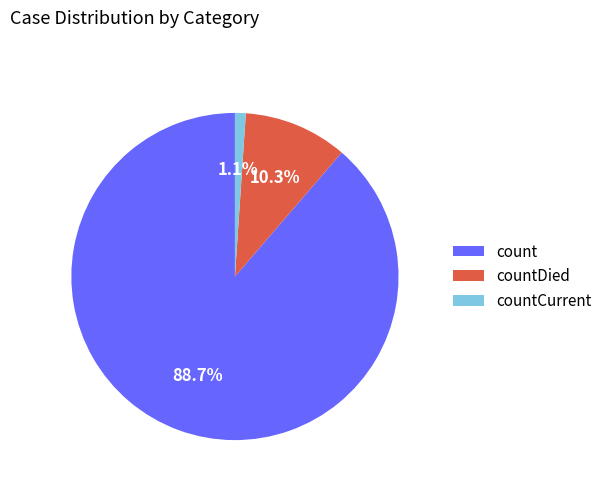

Is count the majority of the pie?

Yes